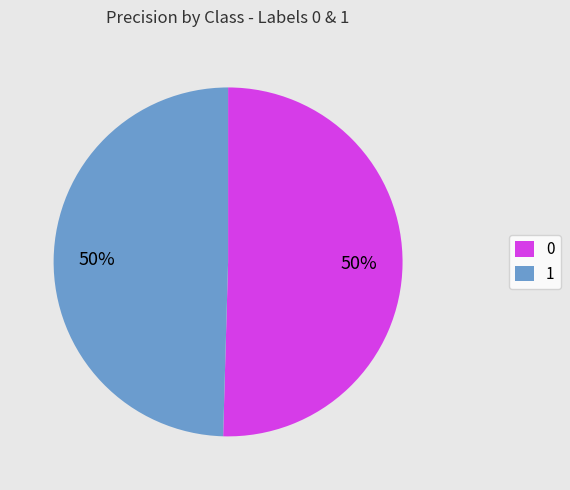

What percentage is the 0 slice, to the nearest percent?

50%